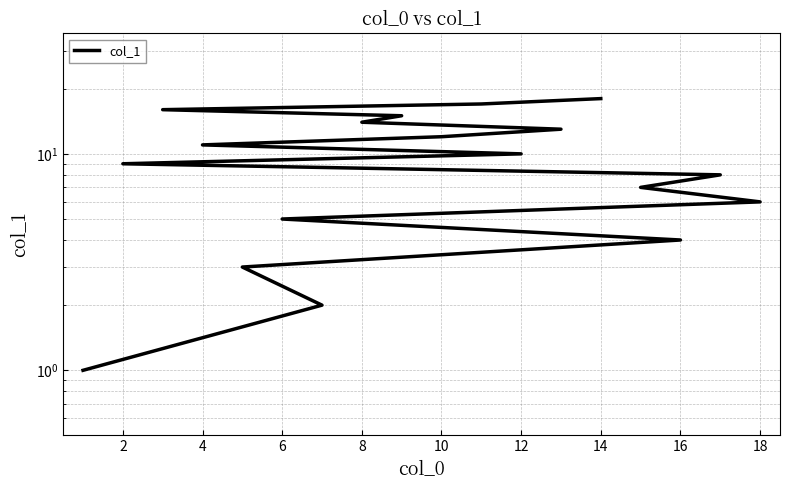

True or false: there are more than 2 points higher than both neighbors.

False